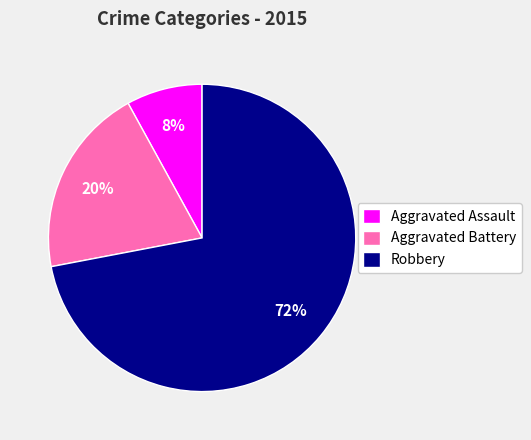

Between Aggravated Assault and Aggravated Battery, which is larger?

Aggravated Battery